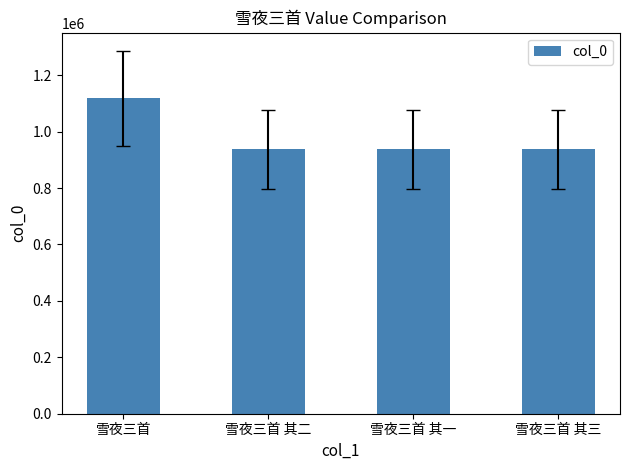

What is the ratio of the value at 雪夜三首 其一 to the value at 雪夜三首 其三?

1.0